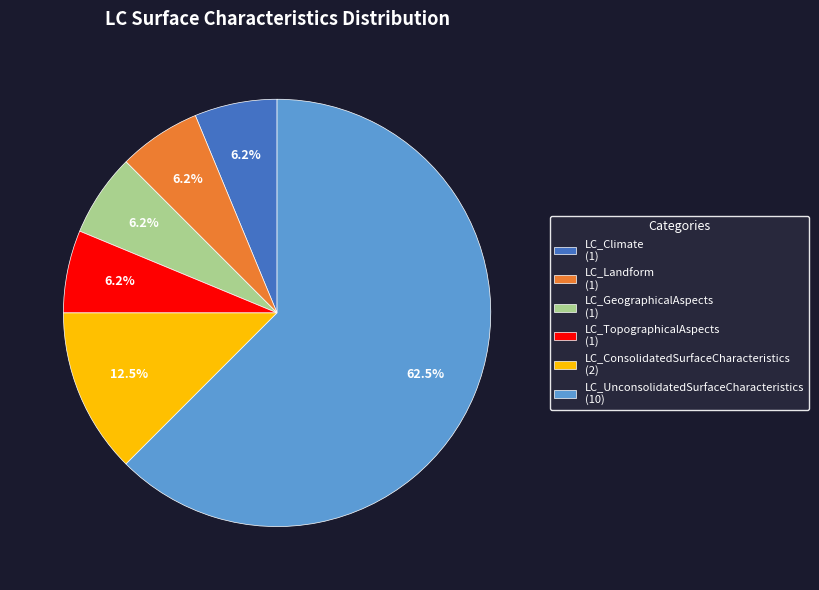

Is there any slice that represents more than half of the pie?

Yes